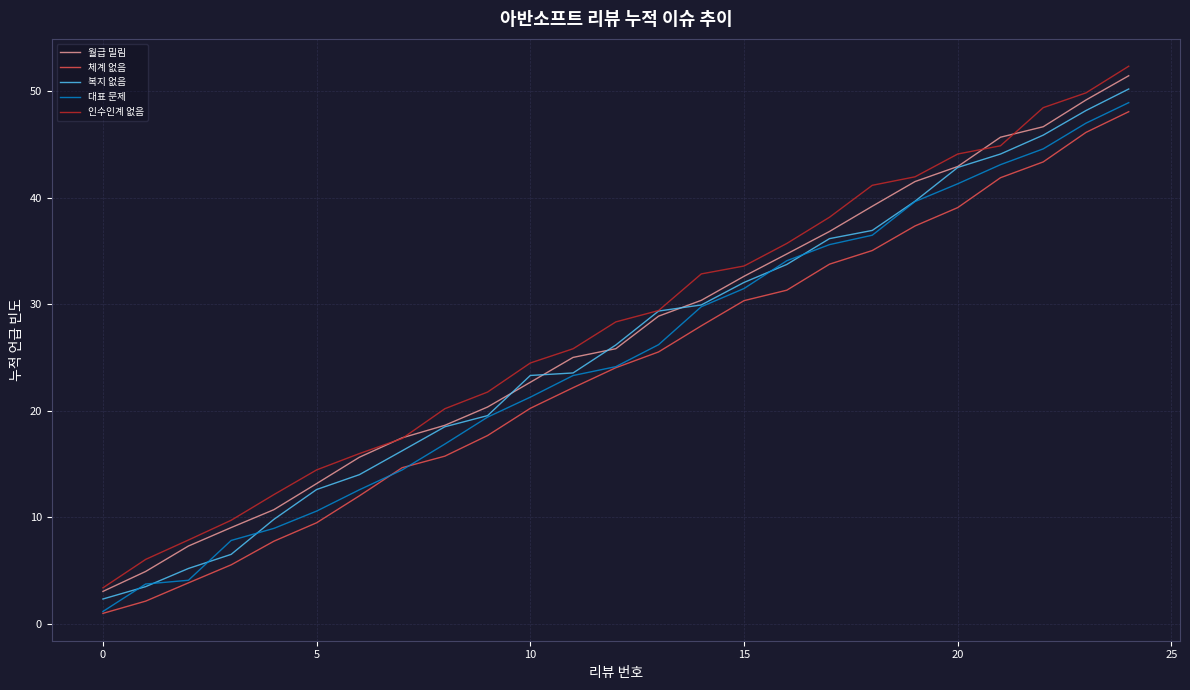

Where does the 복지 없음 series first go above 26?

12